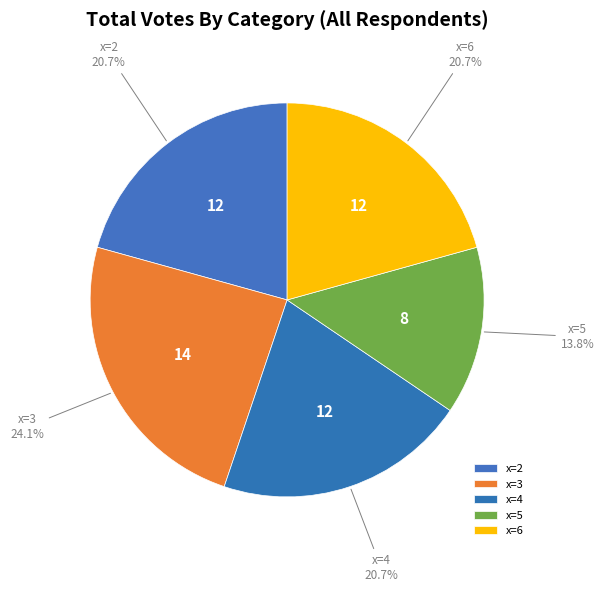

Does x=5 represent more than half of the total?

No